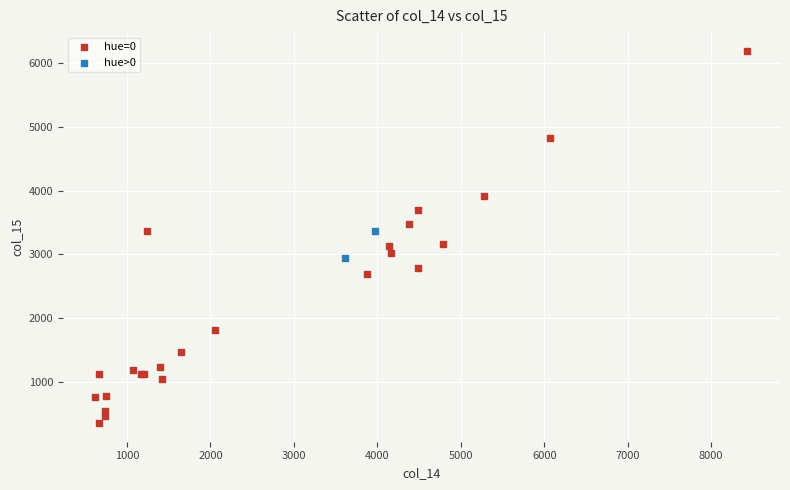

Which series contains the lowest Y value?

hue=0